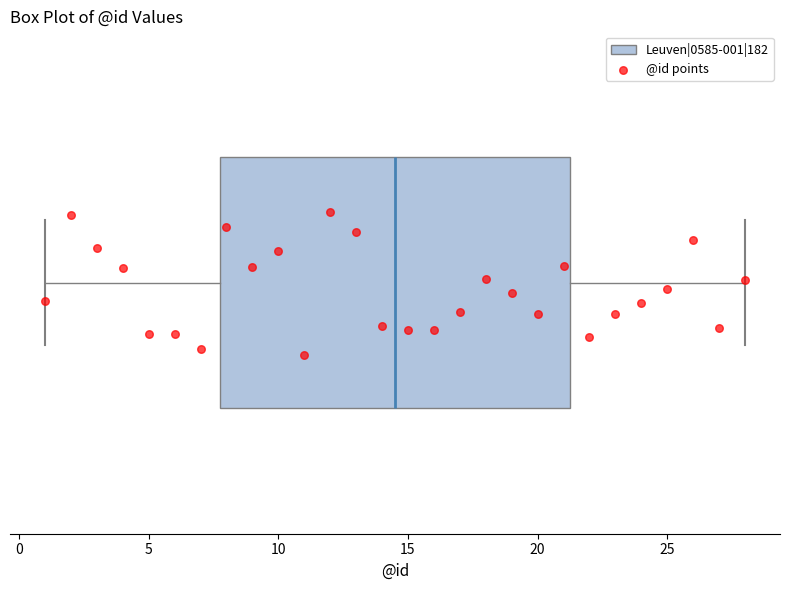

Read this box plot against the x-axis: the position of the median line, the range covered by the box, and the ends of both whiskers. The values are not printed on the chart, so give them approximately, as read against the axis.

median 14.5, box 8.0 to 21.5, whiskers 1.0 to 28.0